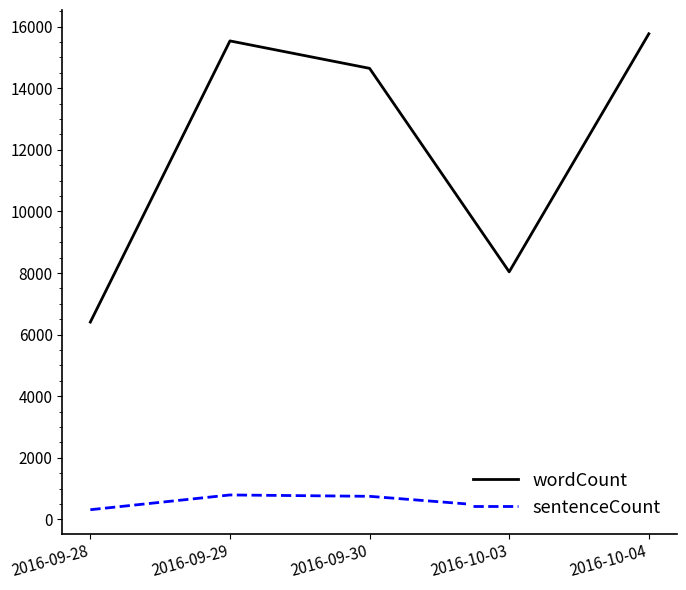

In sentenceCount, how many points are higher than both neighbors (excluding endpoints)?

1